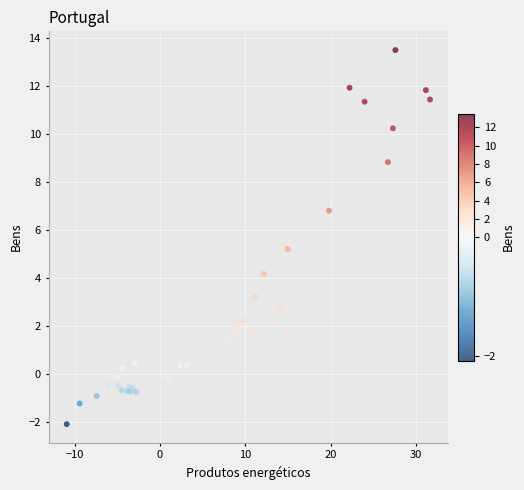

What Y value in the scatter plot is closest to 5?

5.2